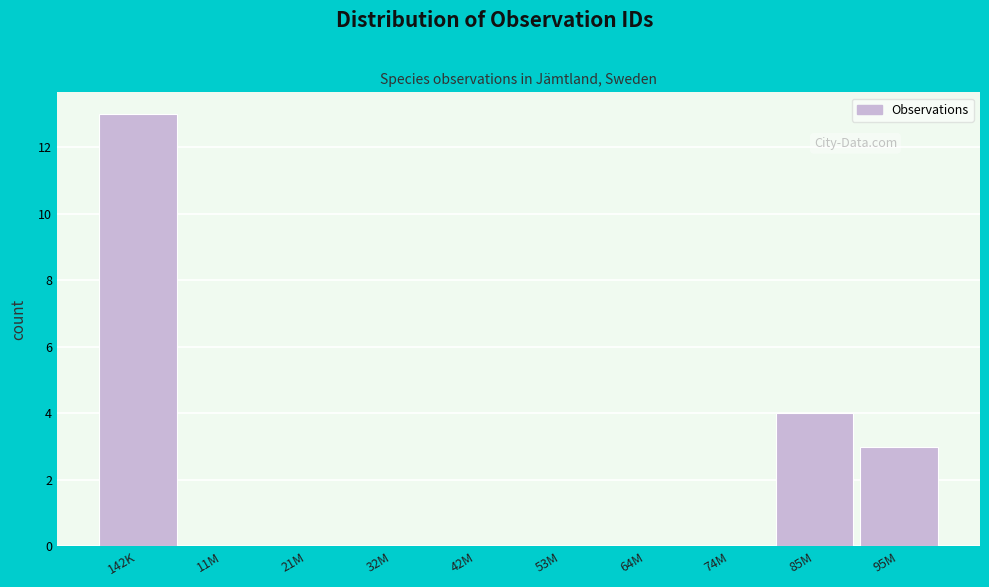

Reading right to left, extract all data points from this chart.

95M=3	85M=4	74M=0	64M=0	53M=0	42M=0	32M=0	21M=0	11M=0	142K=13